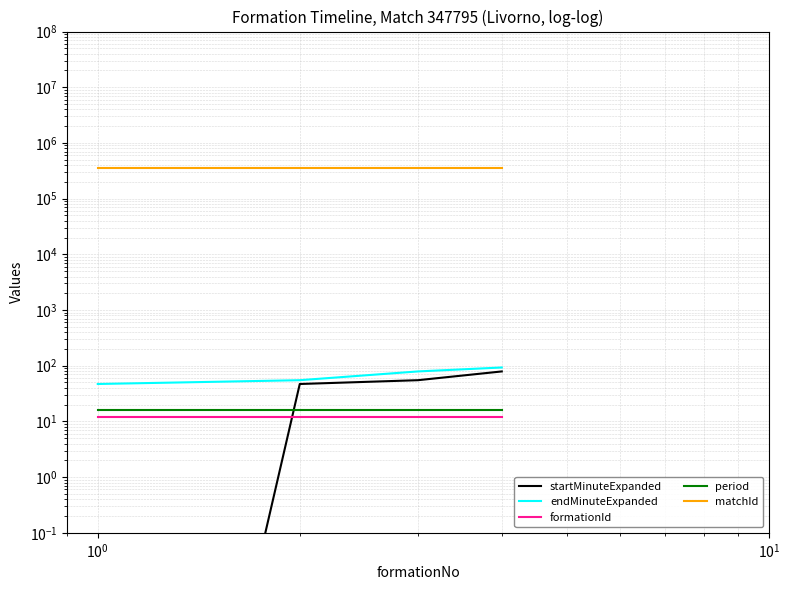

Is it true that period equals 16.0 at $\mathdefault{10^{0}}$?

True